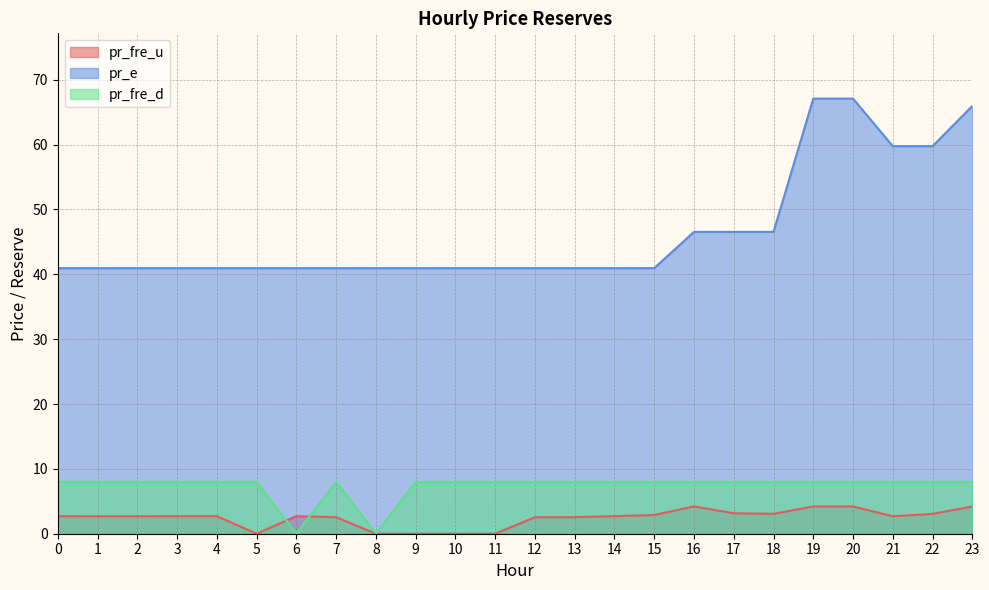

What is the sum of all pr_fre_d values?

176.0